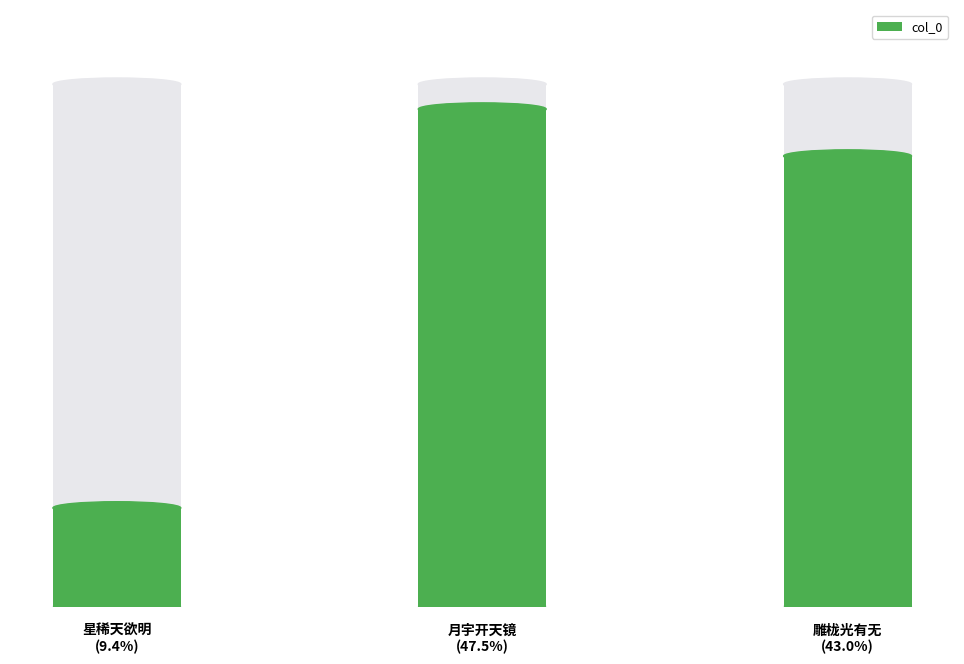

Is it true that the value at 星稀天欲明
(9.4%) is 11806?

True